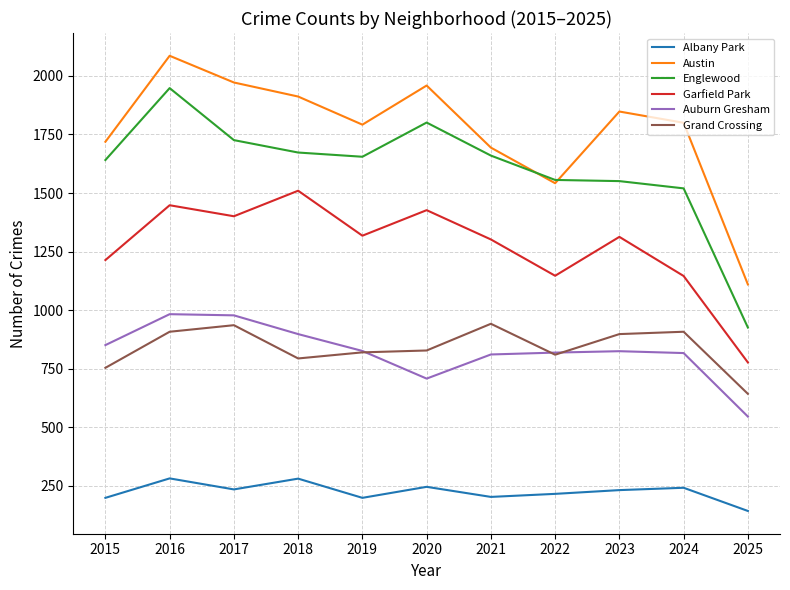

What is the sum of the Auburn Gresham values at 2023 and 2024?

1642